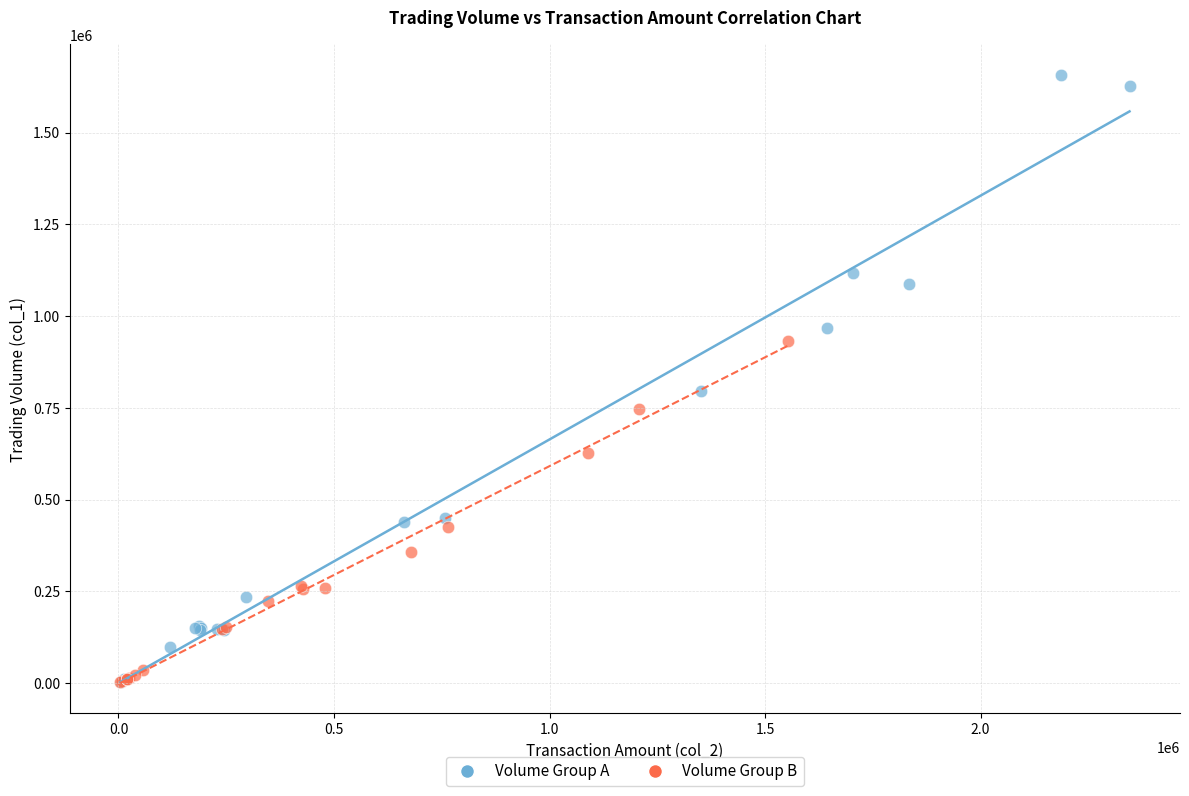

Which series reaches the maximum Y coordinate?

Volume Group A